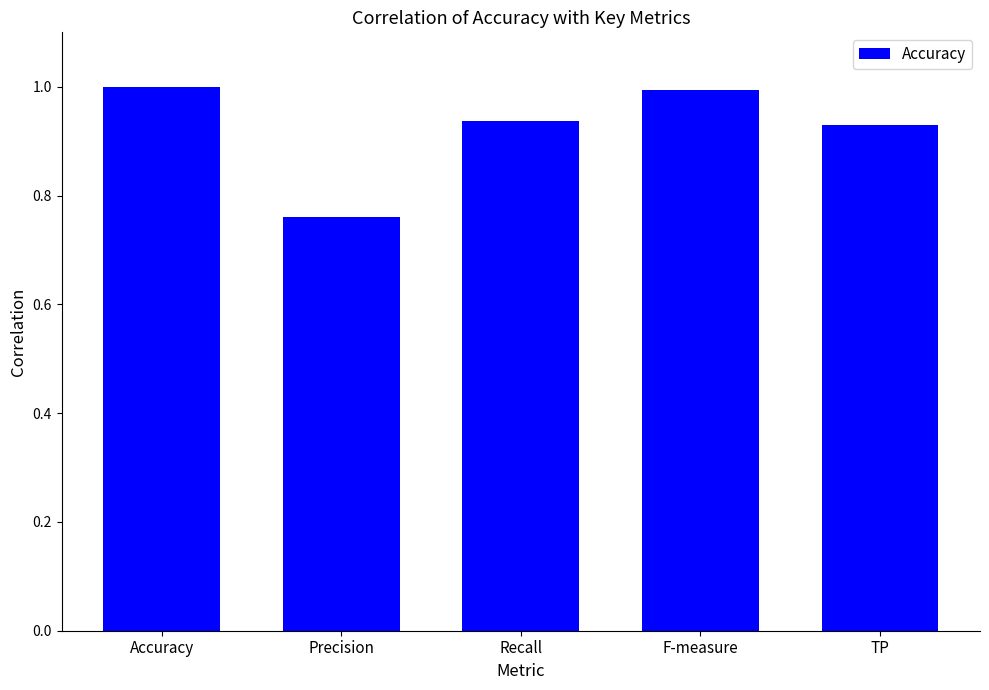

The value at TP is 1.7. True or false?

False